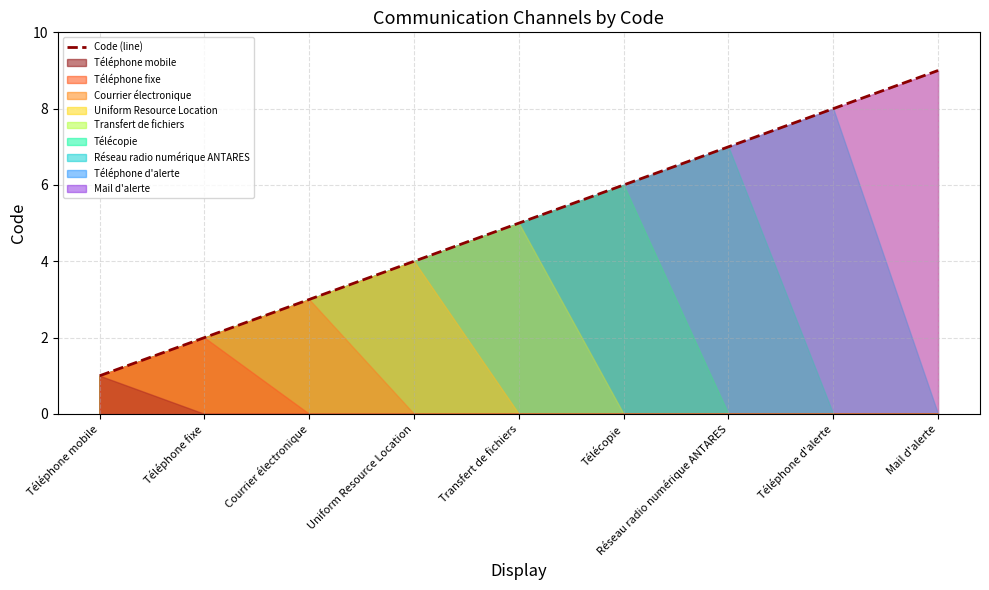

What is the difference between the maximum and second lowest values?

7